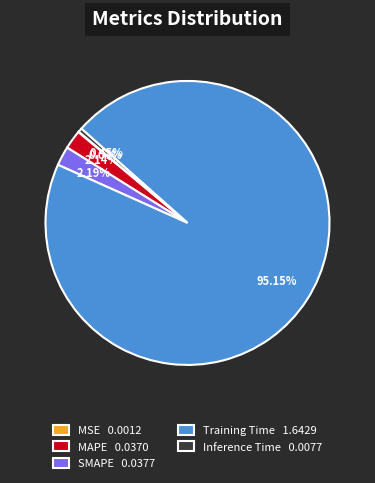

Is there a majority slice in this chart?

Yes